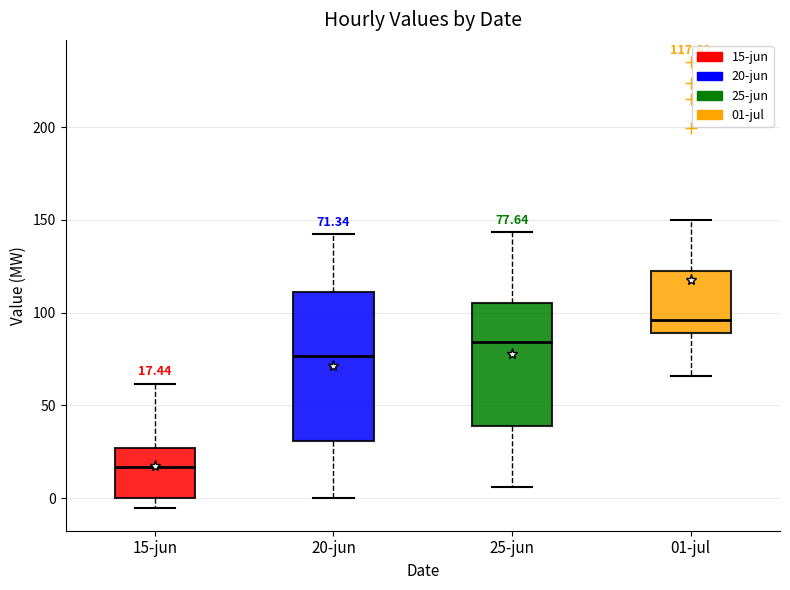

Which box's median line is the lowest?

15-jun